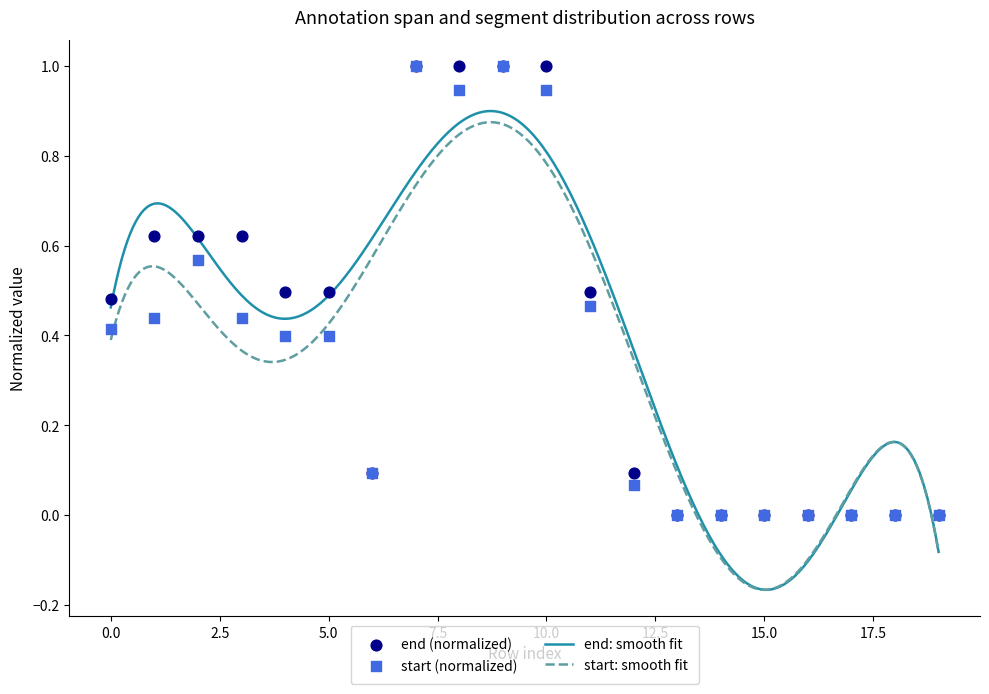

Which series has the widest spread of Y values?

end